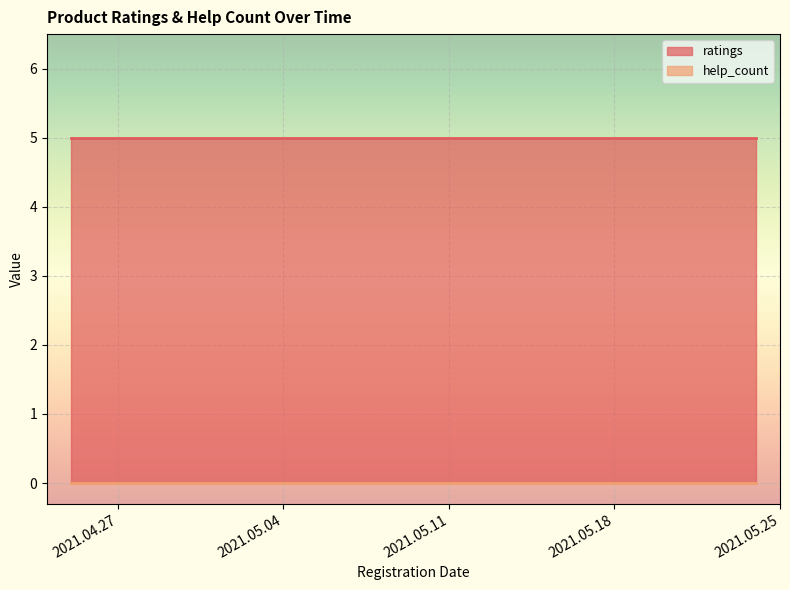

What is the total value across all series at 2021.05.11?

5